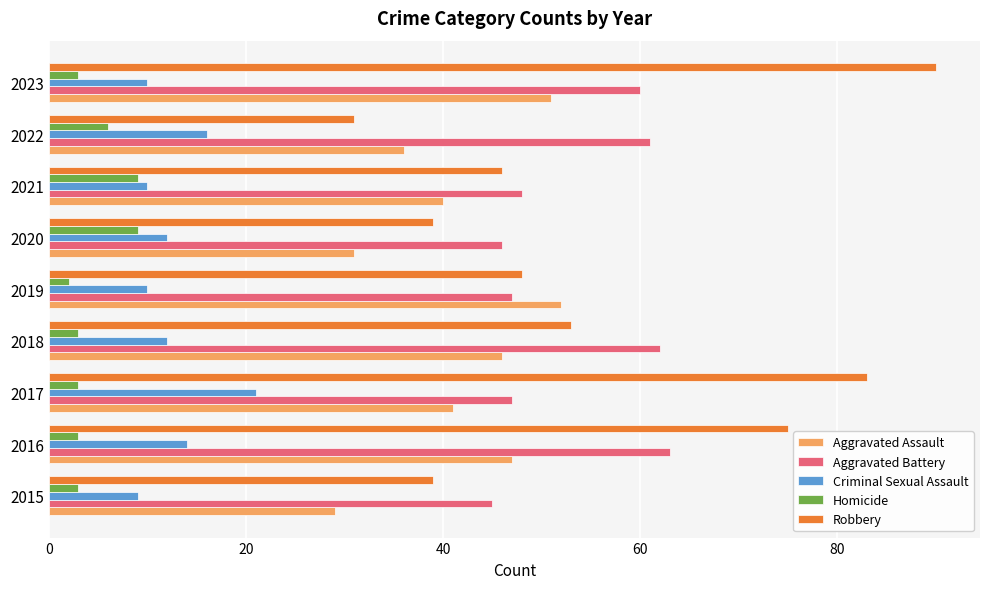

Which category has the highest value in the Criminal Sexual Assault series?

2017